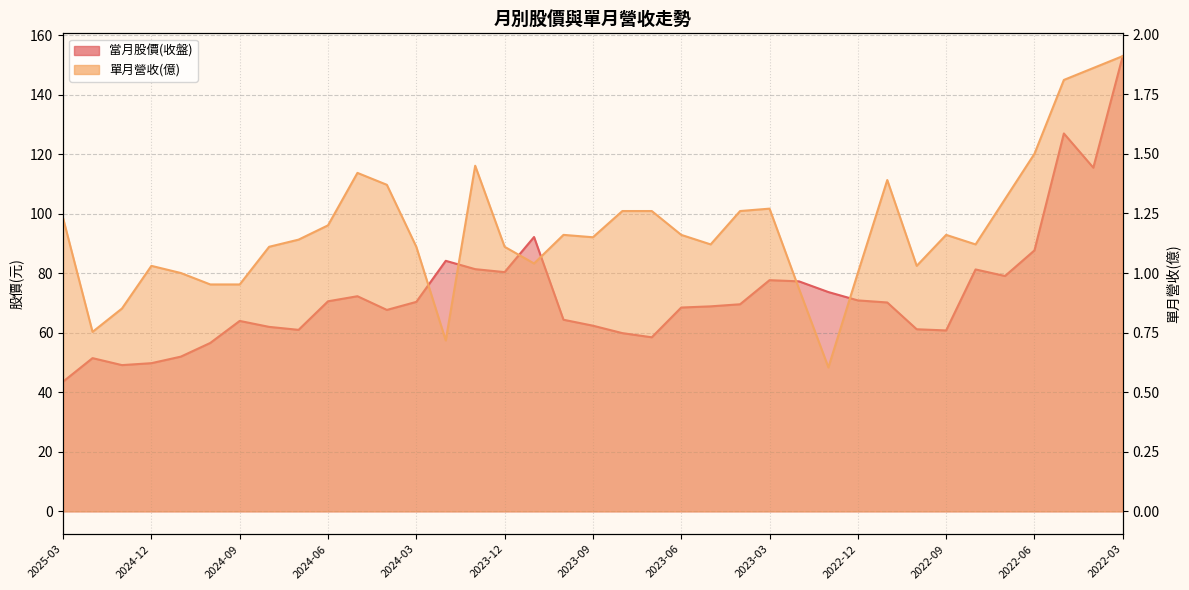

True or false: 單月營收(億) and 當月股價(收盤) intersect in this chart.

False